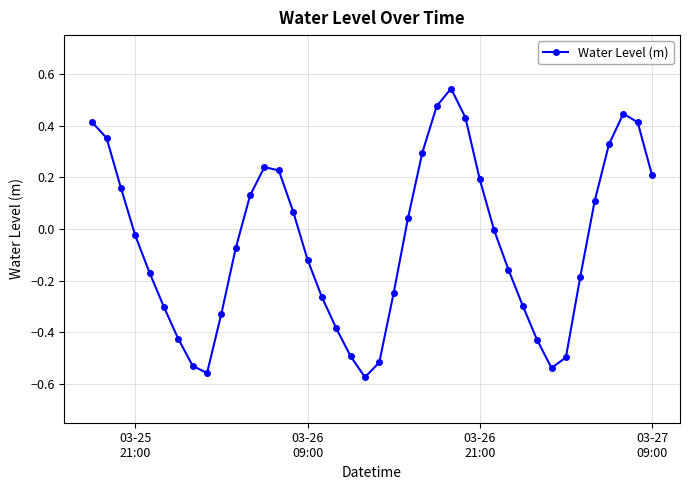

How many interior local peaks (higher than both neighbors) does the data have?

3